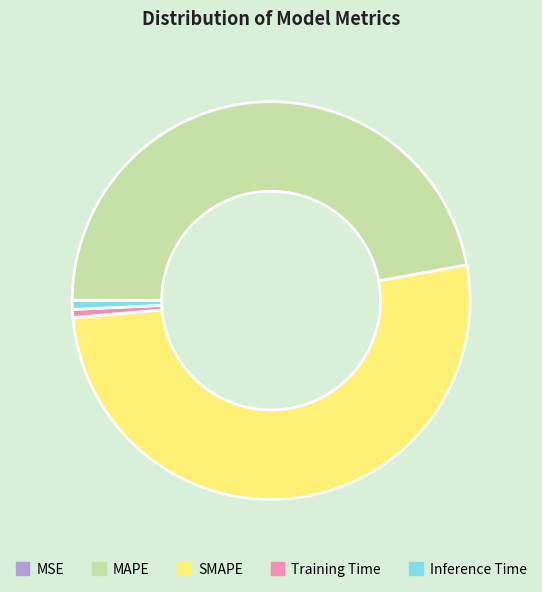

The MAPE slice represents 41% of the pie. True or false?

False